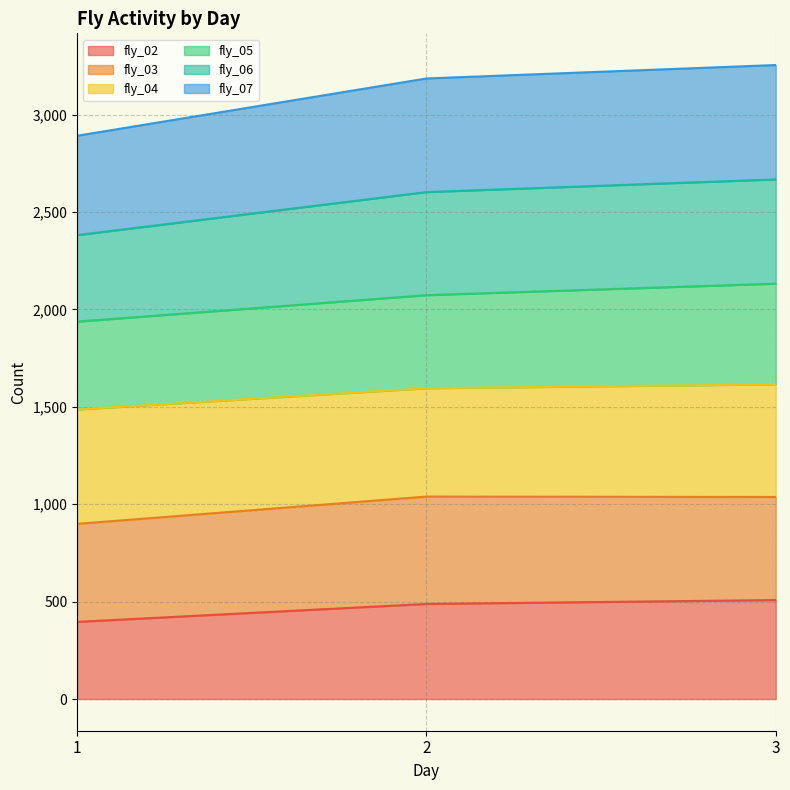

Between 3 and 2, which is larger?

3